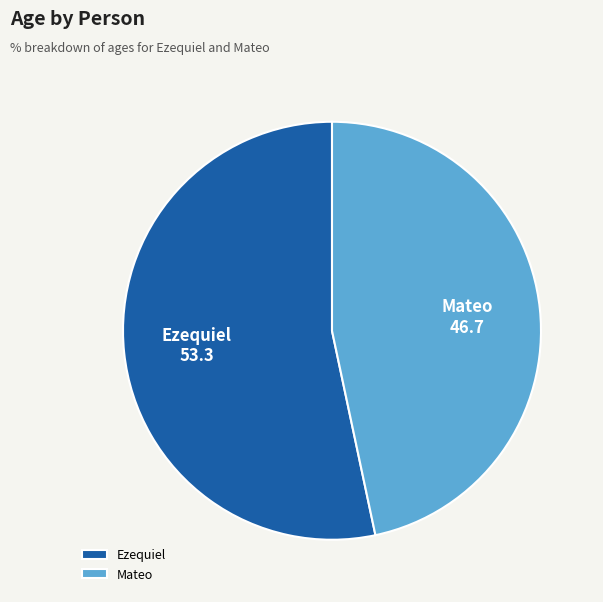

Is it true that Ezequiel is 68% of the pie?

False